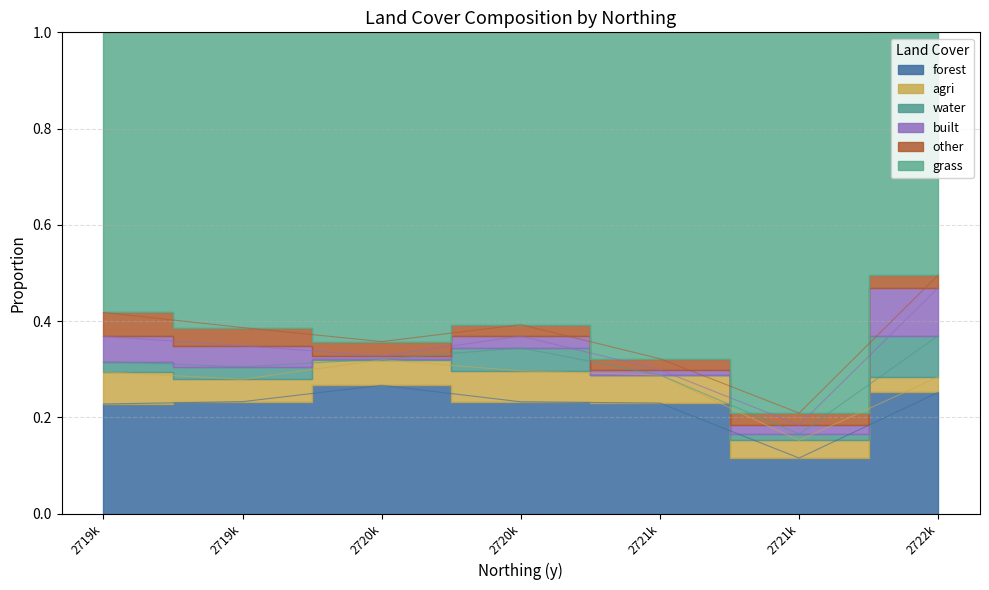

How many series are shown in this chart?

6